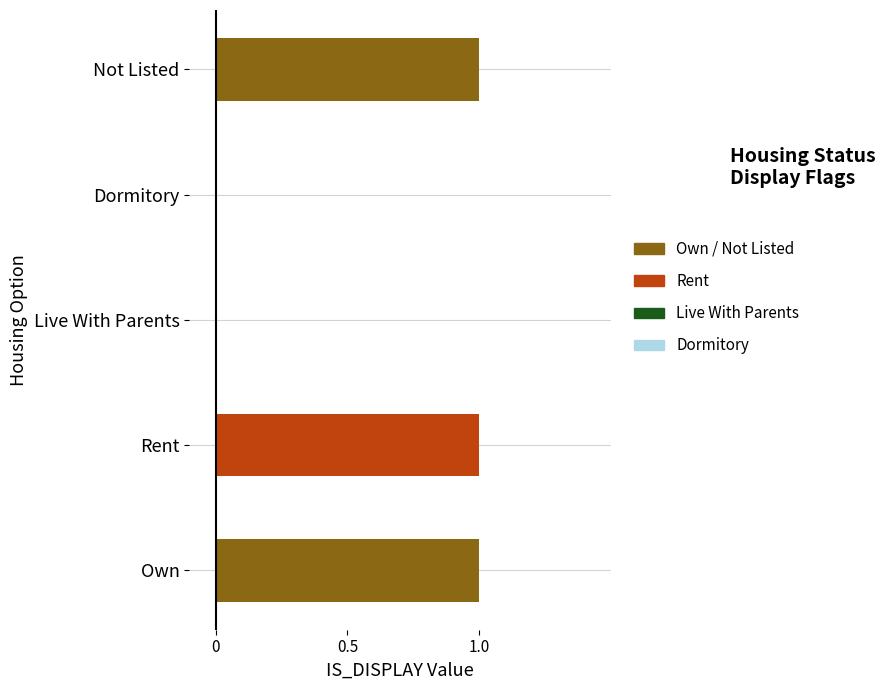

How many values are below 1?

2